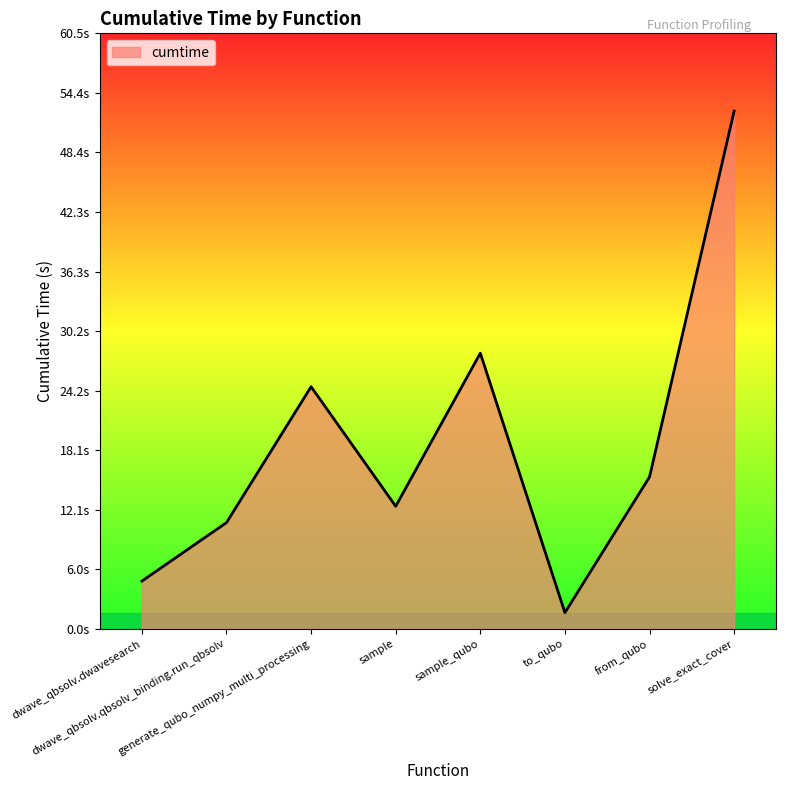

What is the difference between the maximum and second lowest values?

47.7